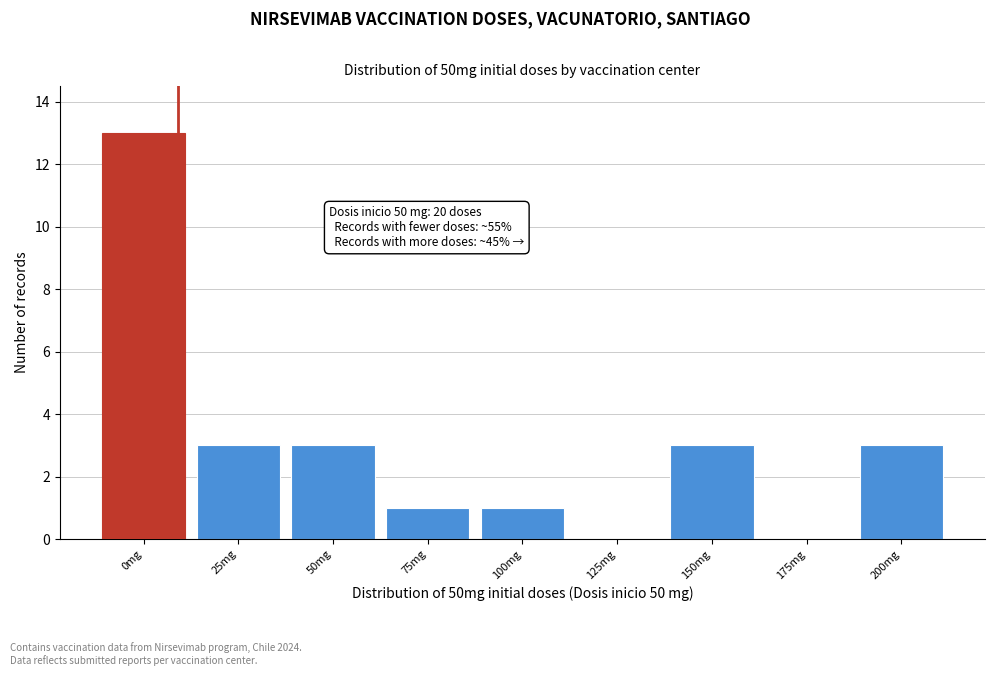

Reading left to right, what are all the values shown in this chart?

0mg=13	25mg=3	50mg=3	75mg=1	100mg=1	125mg=0	150mg=3	175mg=0	200mg=3